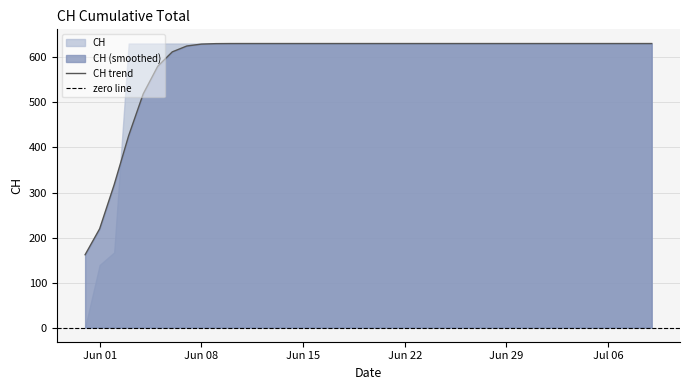

What position from the left is 2020-06-12?

13